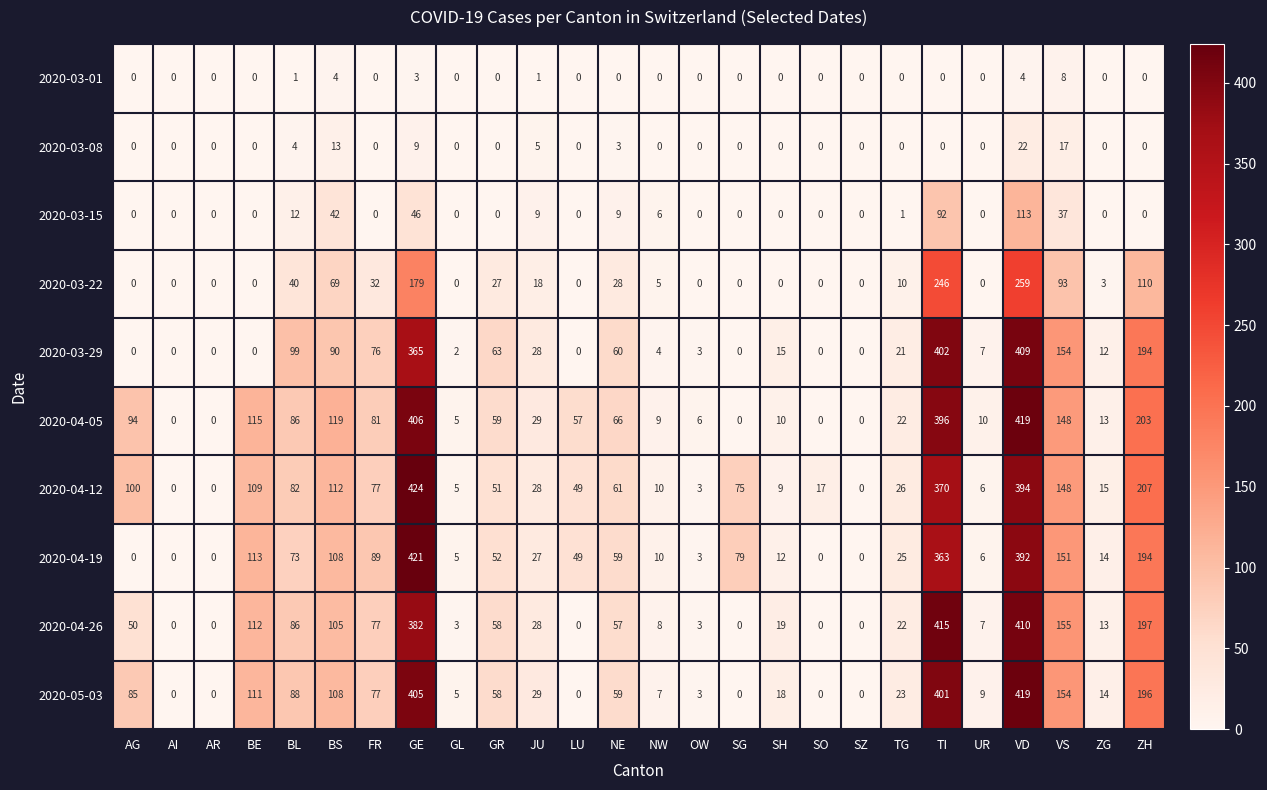

Which series has the largest range (max minus min)?

2020-04-12